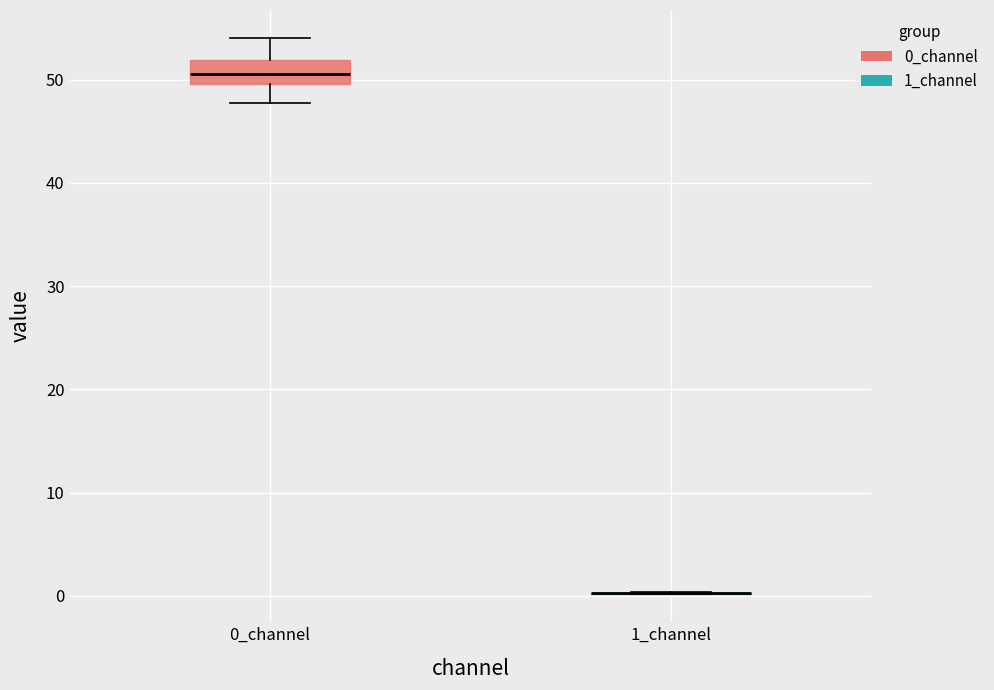

Where does the upper whisker of the box for 0_channel end on the y-axis? The values are not printed on the chart, so give them approximately, as read against the axis.

54